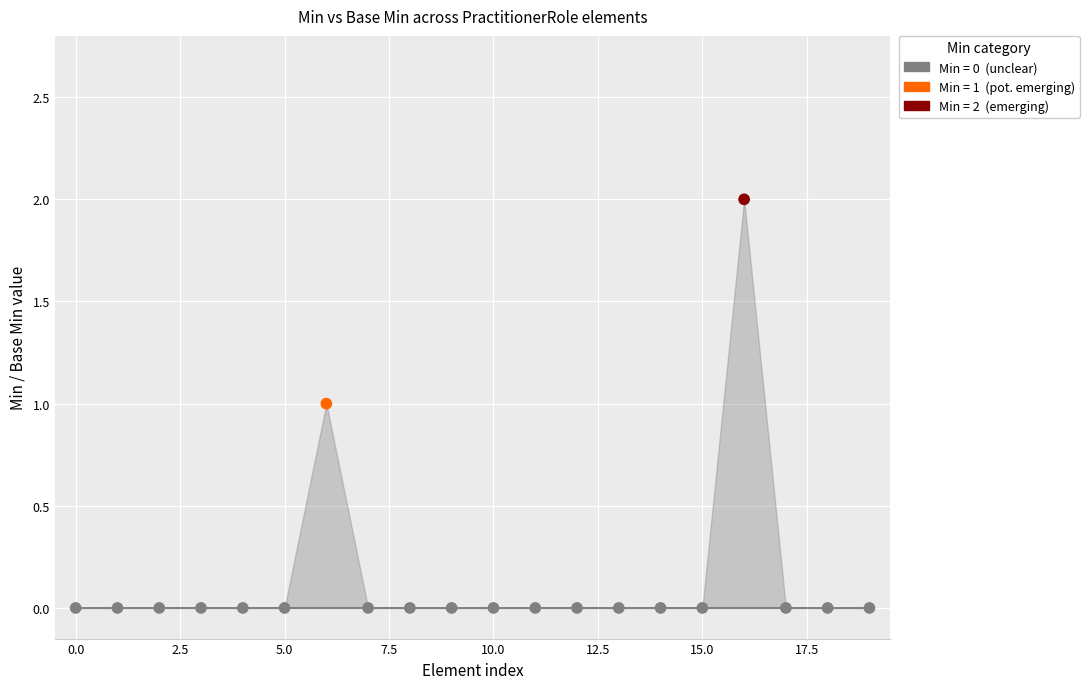

Which series has the largest Y range (max minus min)?

Min